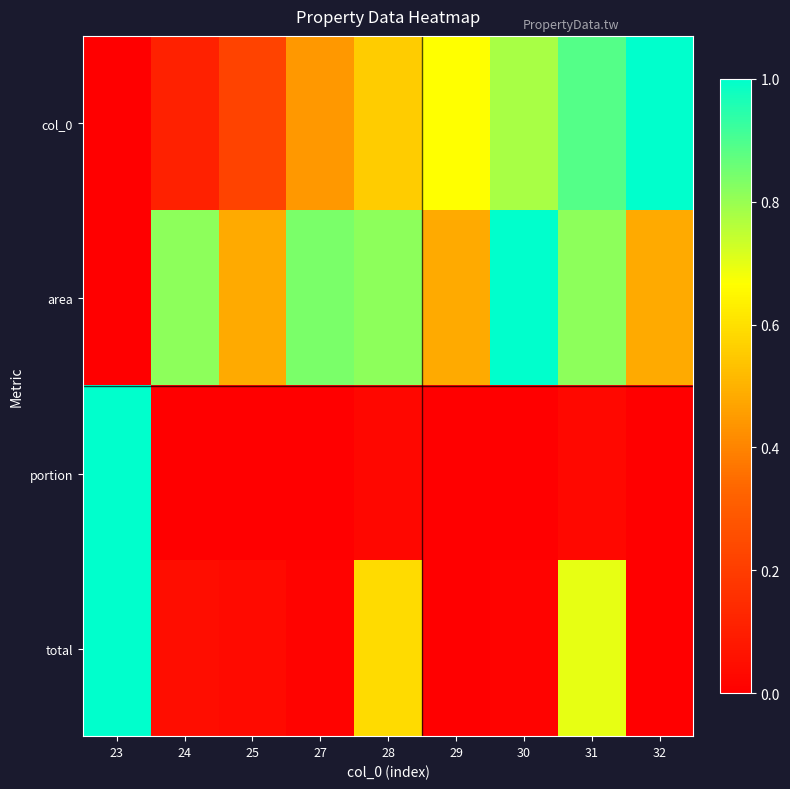

At which category is the sum across all series the highest?

31